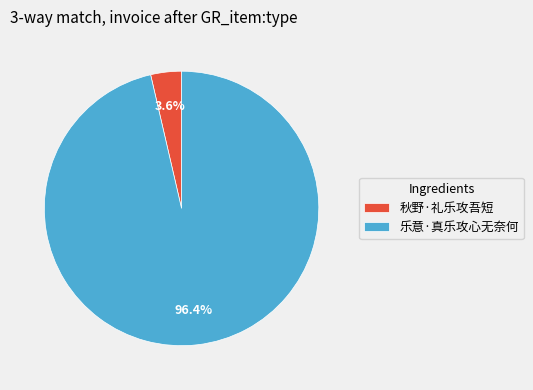

Count the number of slices in the pie.

2